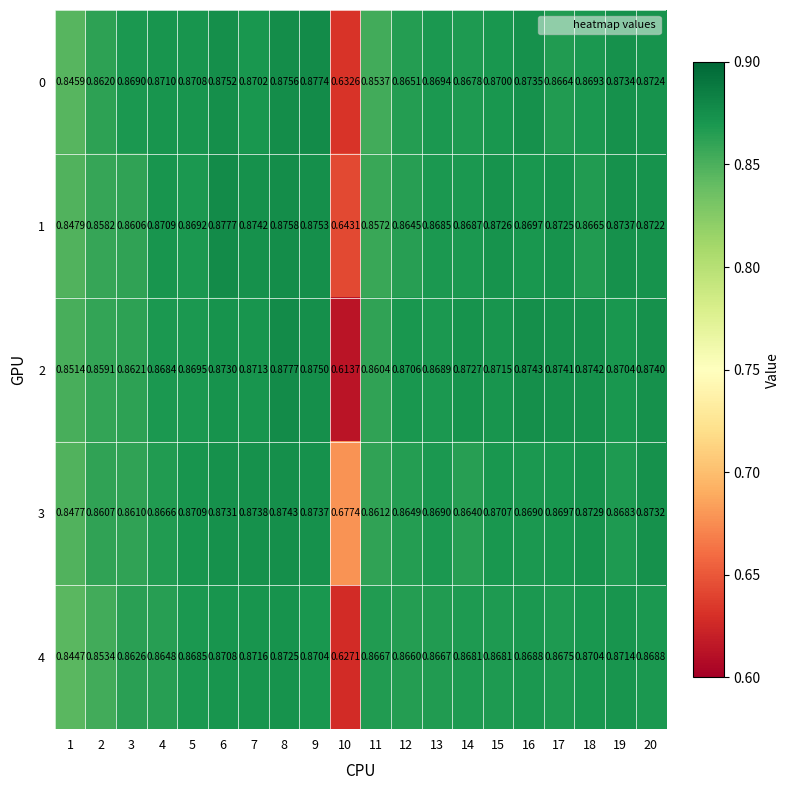

Count the number of categories in the chart.

20